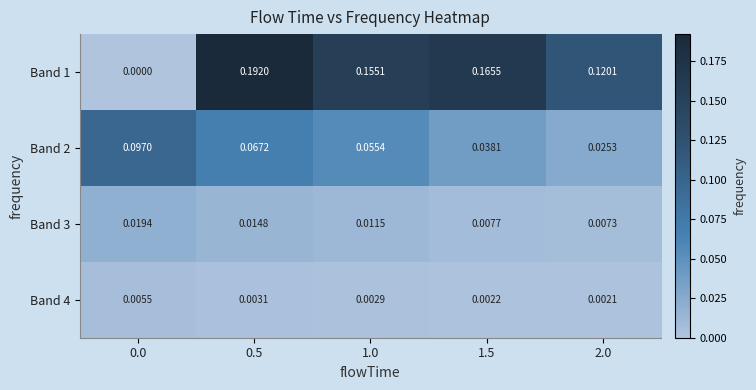

Is the value of Band 1 at 1.5 greater than the value of Band 3 at 2.0?

Yes